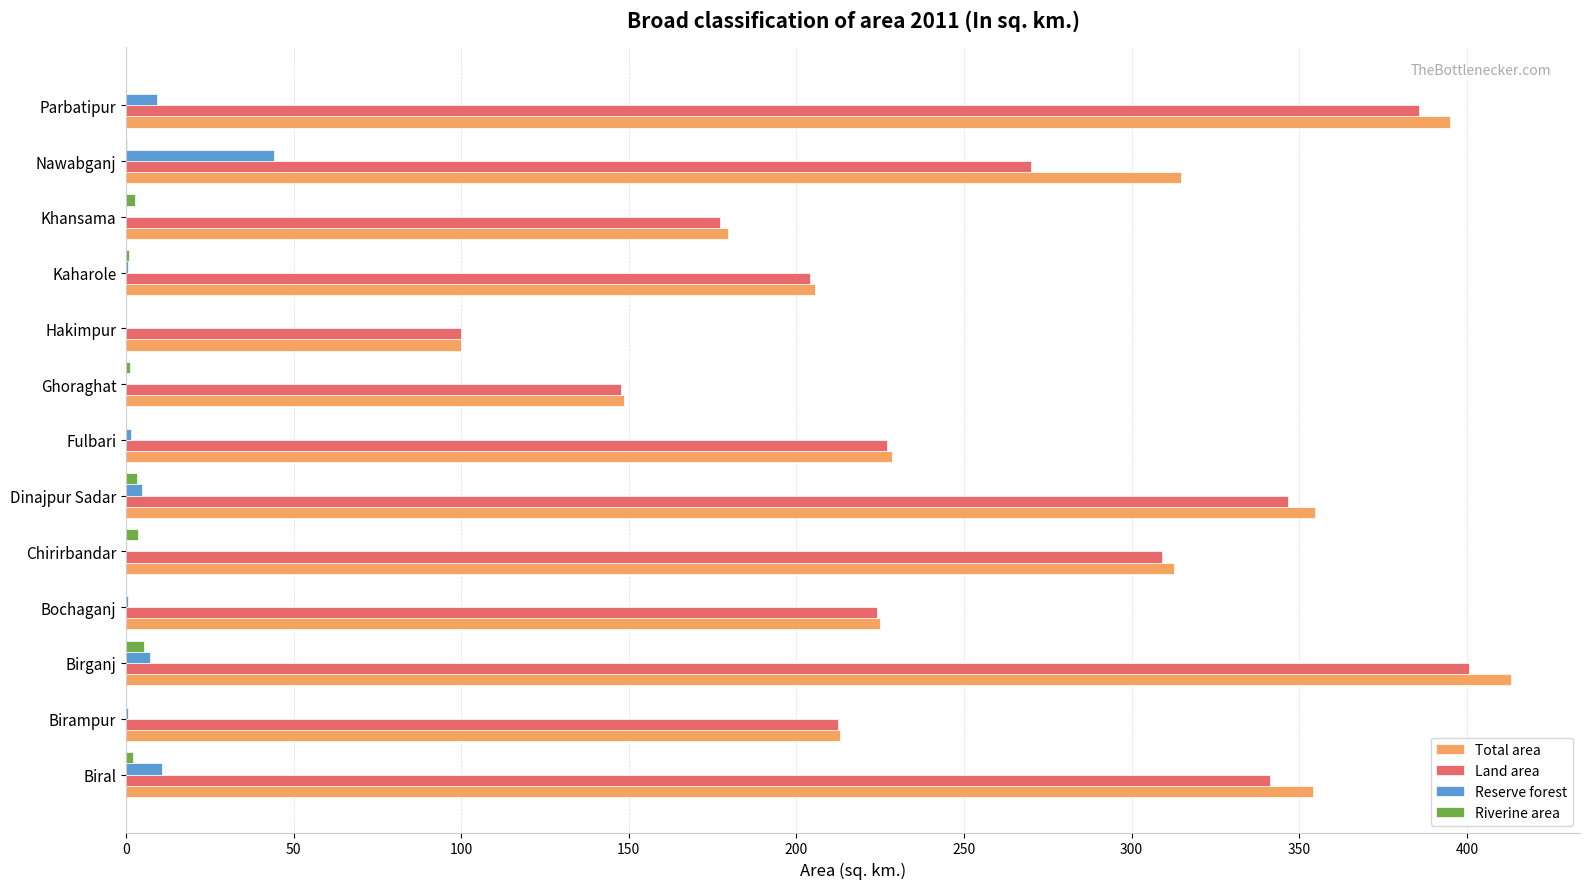

Is the value of Land area at Khansama greater than the value of Riverine area at Chirirbandar?

Yes